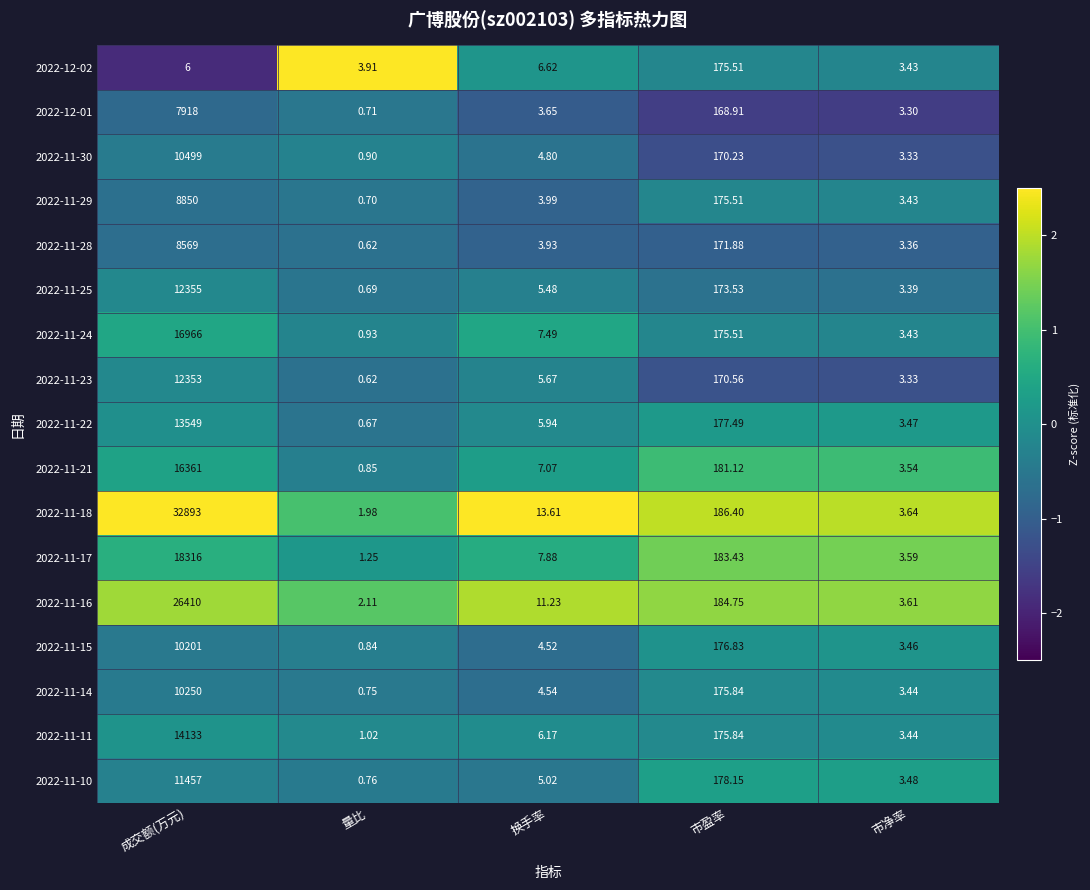

At which label does 2022-11-28 reach its peak?

成交额(万元)